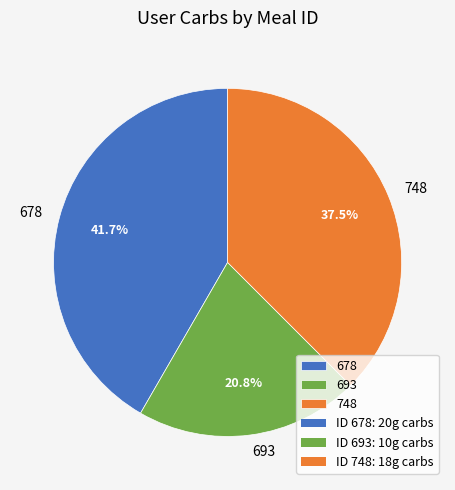

Is it true that 748 is 43% of the pie?

False